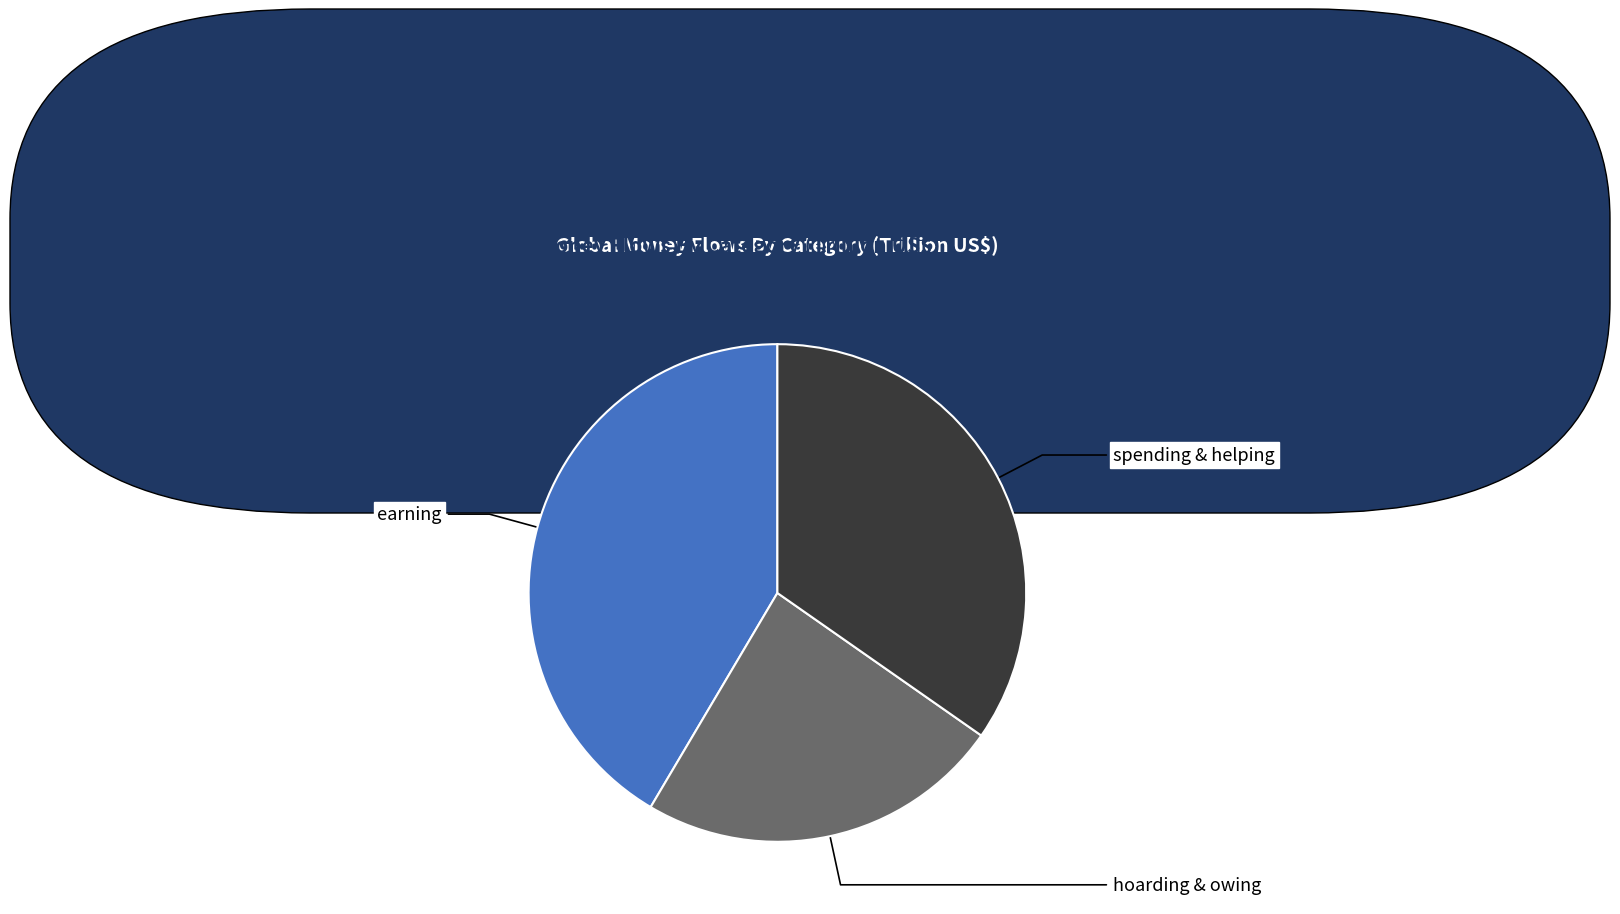

Does hoarding & owing represent more than half of the total?

No